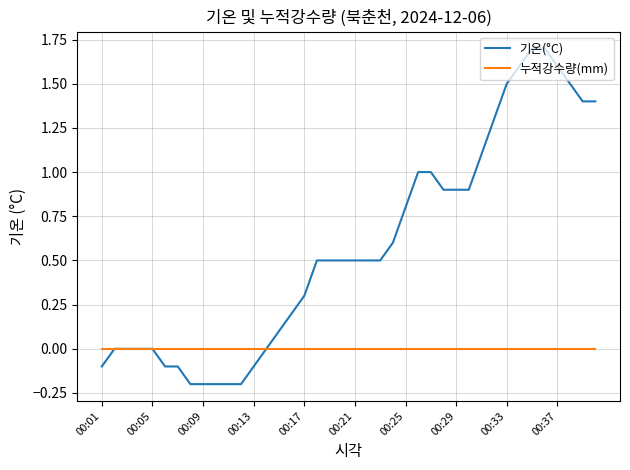

Reading left to right, what are all the values shown in this chart?

기온(°C): -0.1	0.0	0.0	0.0	0.0	-0.1	-0.1	-0.2	-0.2	-0.2	-0.2	-0.2	-0.1	0.0	0.1	0.2	0.3	0.5	0.5	0.5	0.5	0.5	0.5	0.6	0.8	1.0	1.0	0.9	0.9	0.9	1.1	1.3	1.5	1.6	1.7	1.7	1.6	1.5	1.4	1.4
누적강수량(mm): 0.0	0.0	0.0	0.0	0.0	0.0	0.0	0.0	0.0	0.0	0.0	0.0	0.0	0.0	0.0	0.0	0.0	0.0	0.0	0.0	0.0	0.0	0.0	0.0	0.0	0.0	0.0	0.0	0.0	0.0	0.0	0.0	0.0	0.0	0.0	0.0	0.0	0.0	0.0	0.0